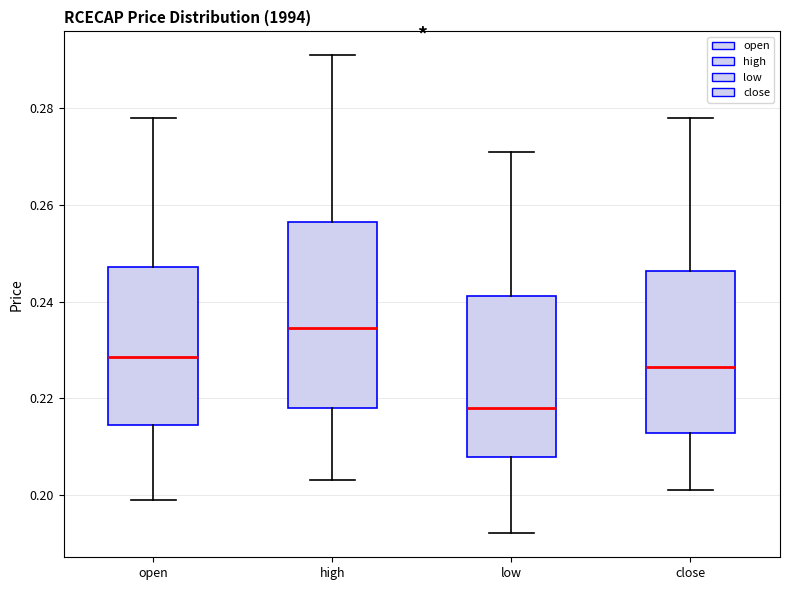

Reading left to right, read every box against the y-axis: the position of its median line, the range the box covers, and the ends of its whiskers. The values are not printed on the chart, so give them approximately, as read against the axis.

open: median 0.228, box 0.214 to 0.248, whiskers 0.200 to 0.278
high: median 0.234, box 0.218 to 0.256, whiskers 0.204 to 0.292
low: median 0.218, box 0.208 to 0.242, whiskers 0.192 to 0.272
close: median 0.226, box 0.212 to 0.246, whiskers 0.202 to 0.278